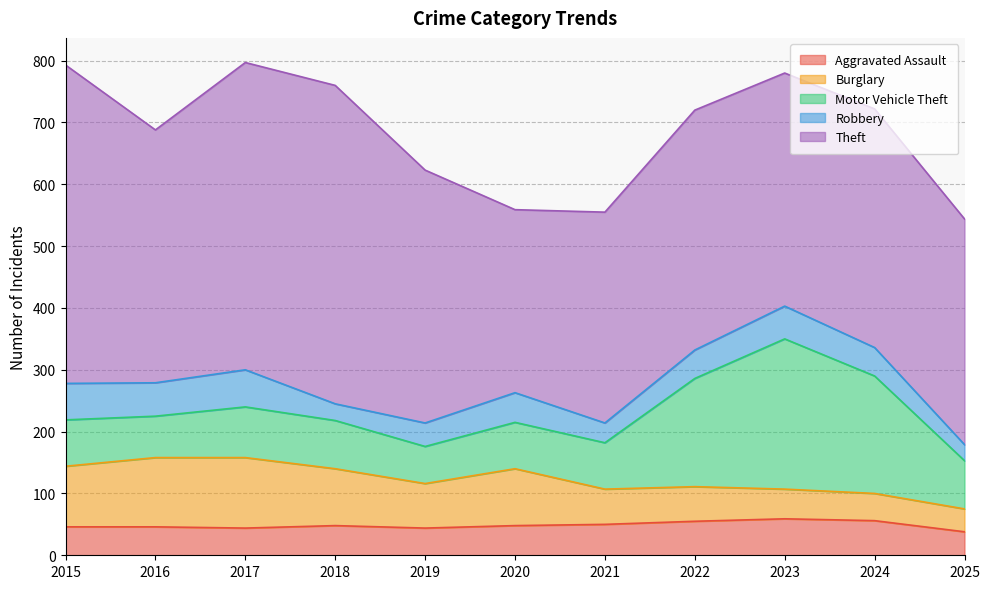

What is the value of the Robbery point at the 2nd from the left?

54